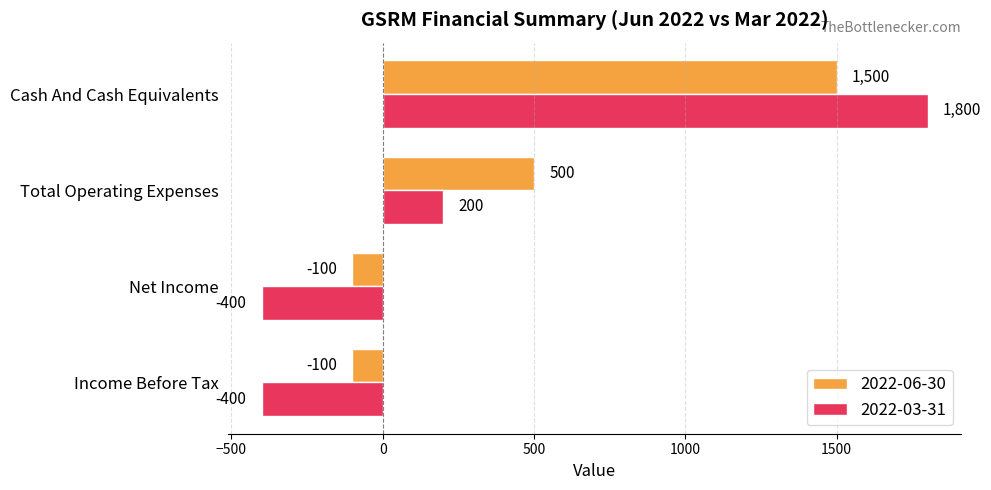

At which label is 2022-03-31 closest to 700?

Total Operating Expenses